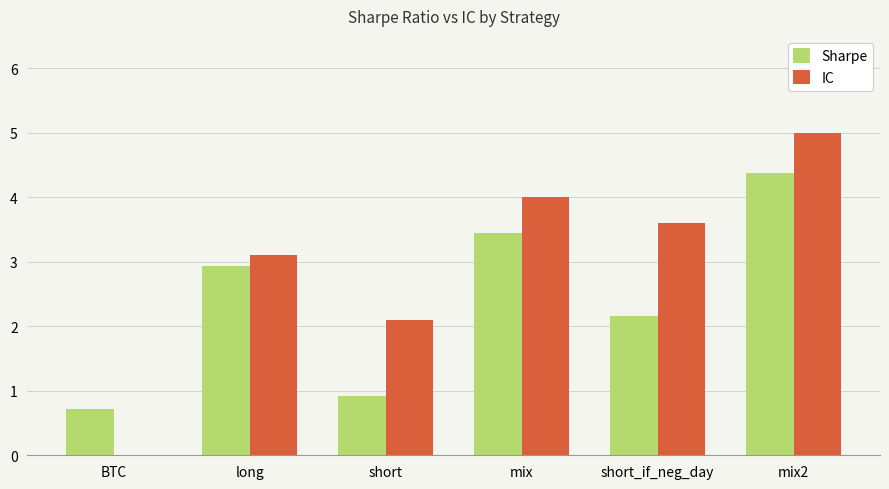

Which category has the highest value across all series?

mix2